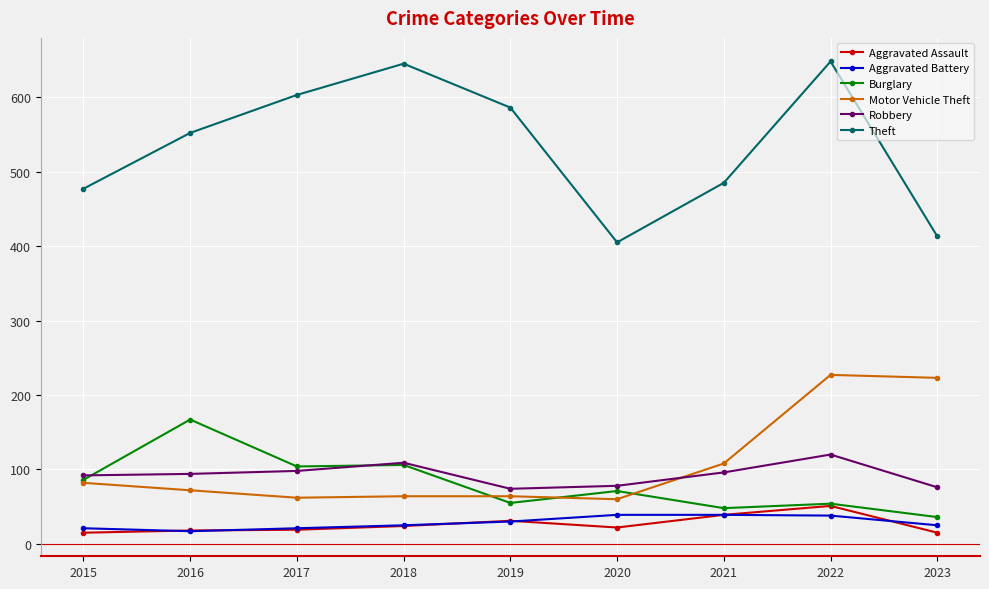

True or false: Motor Vehicle Theft and Theft cross at least once.

False